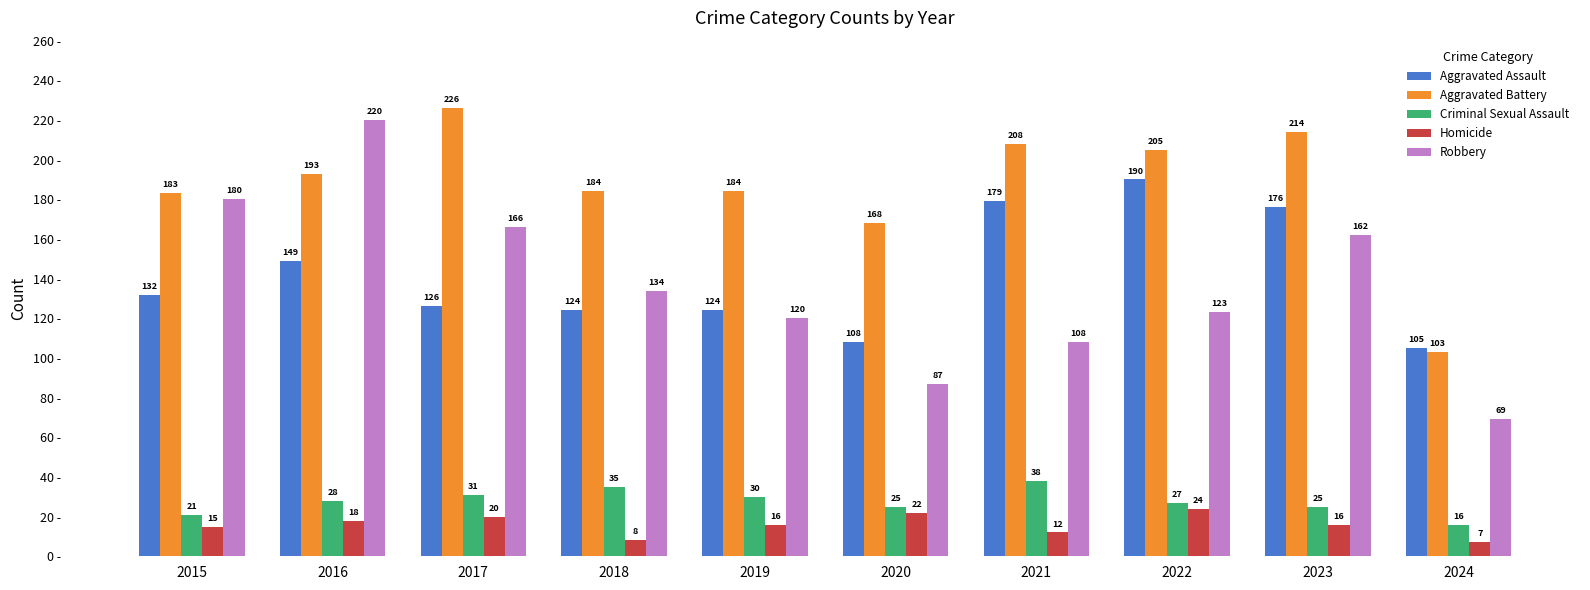

What is the difference between the highest and lowest values at 2015?

168